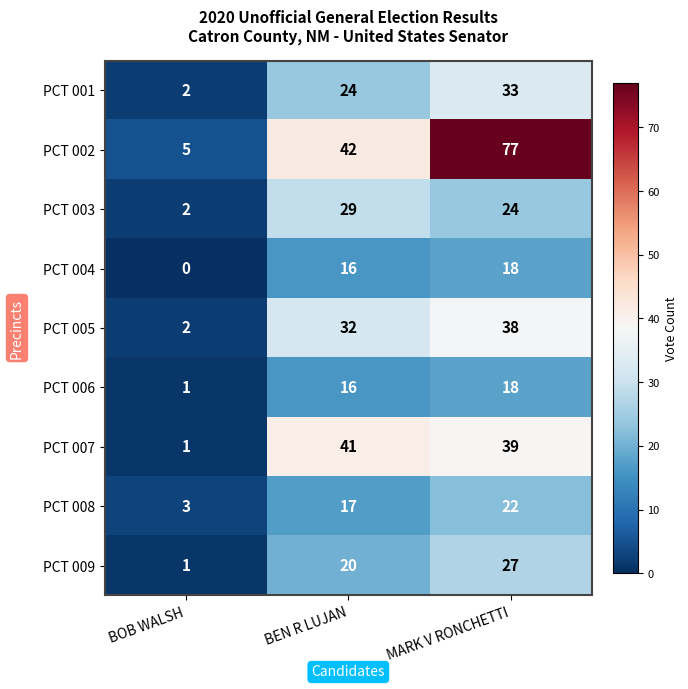

True or false: PCT 009 has a value of 2 at BOB WALSH.

False